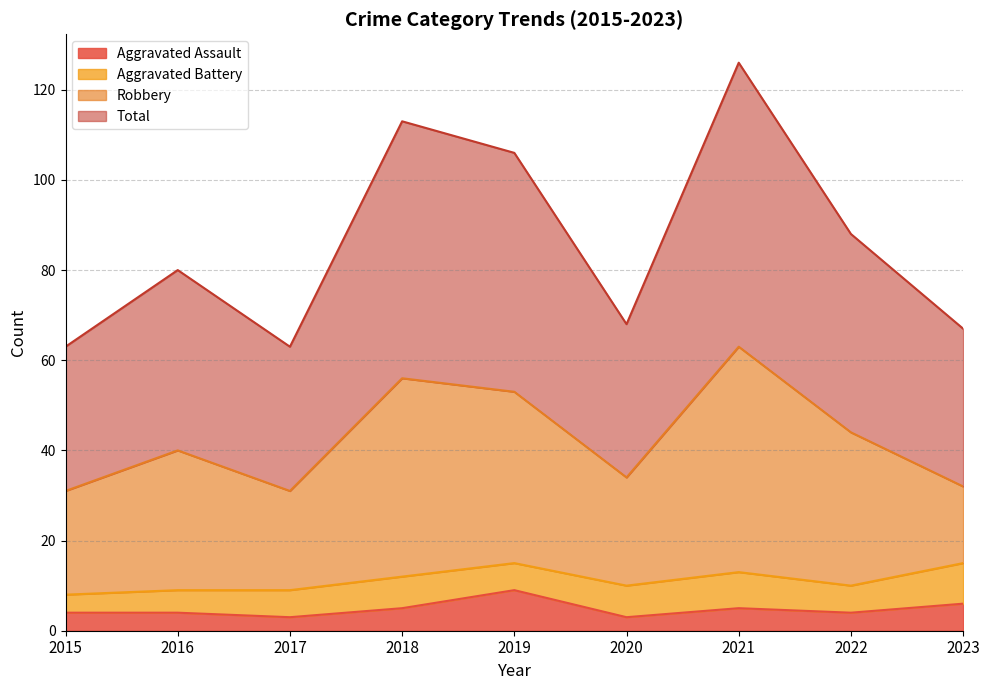

True or false: Total and Aggravated Assault cross at least once.

False